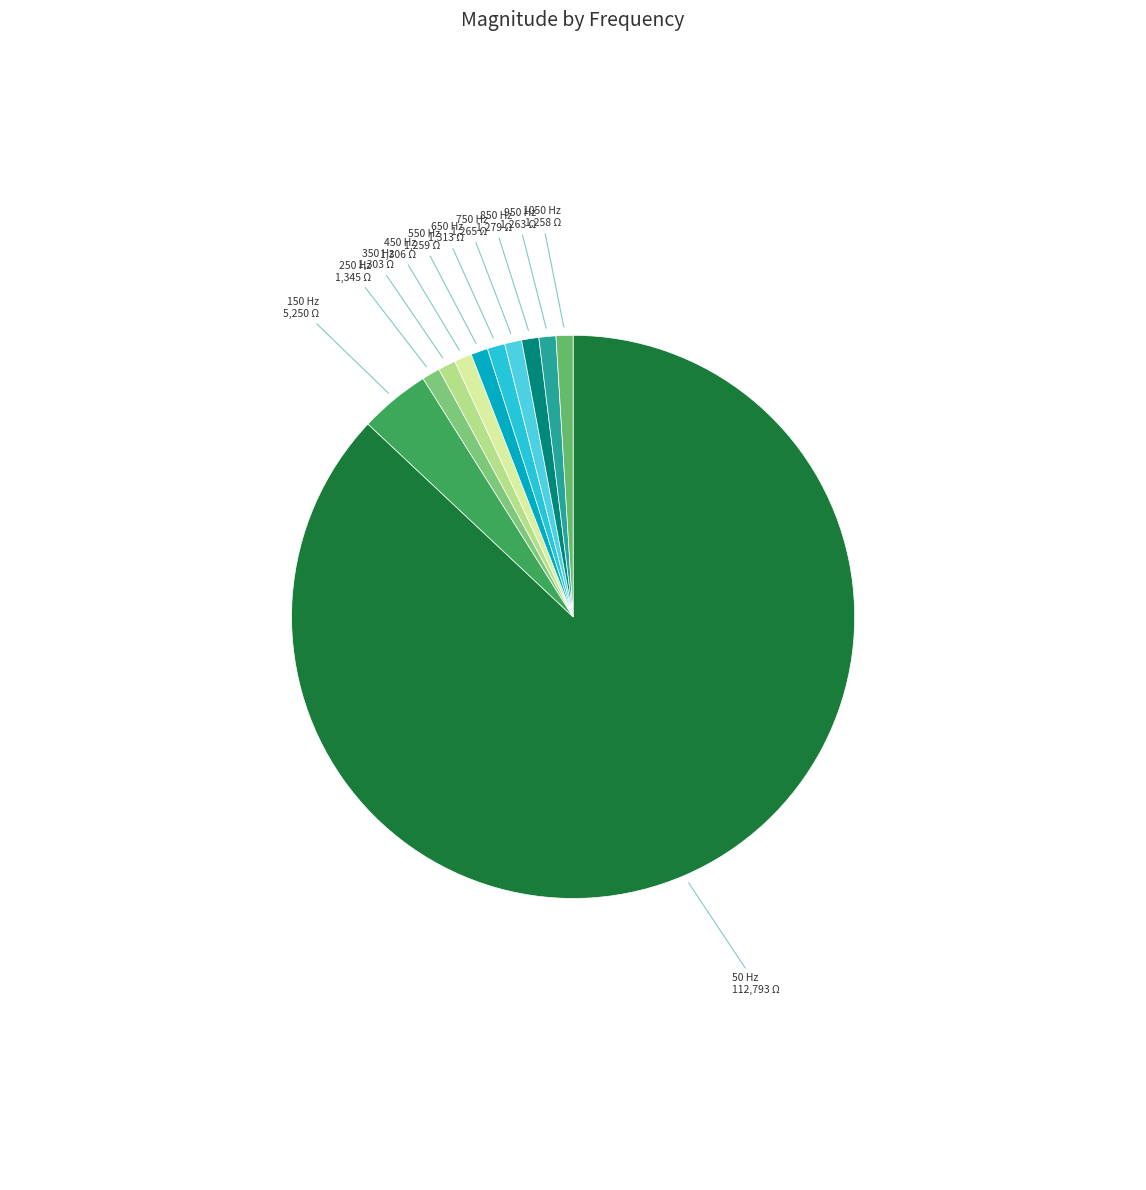

Which slice is the largest?

50